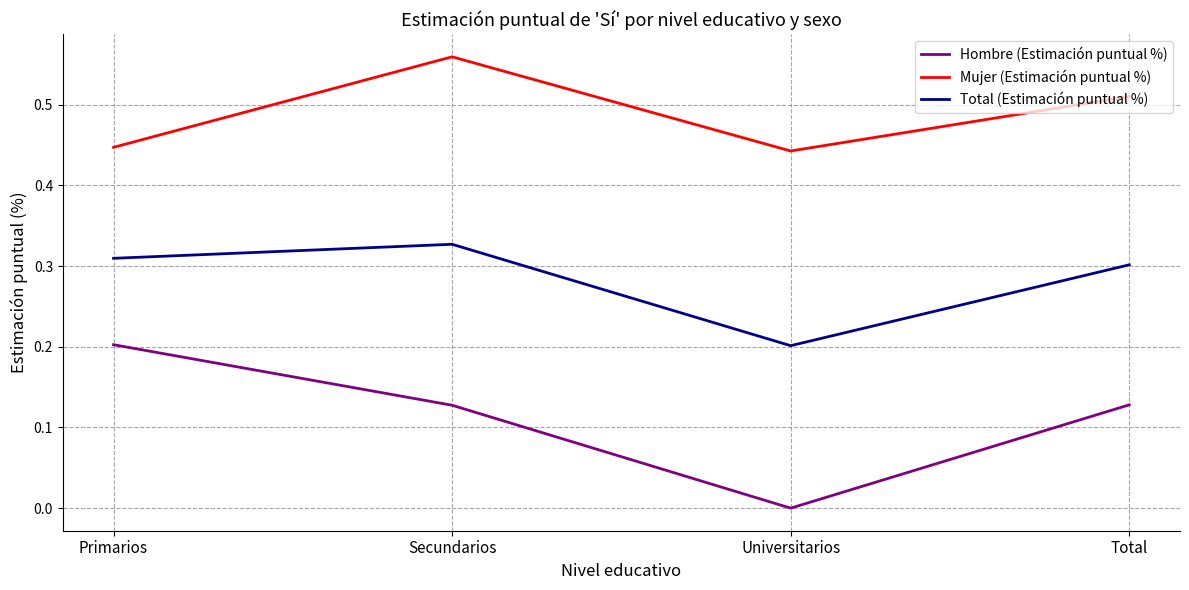

True or false: Mujer (Estimación puntual %) and Total (Estimación puntual %) intersect in this chart.

False